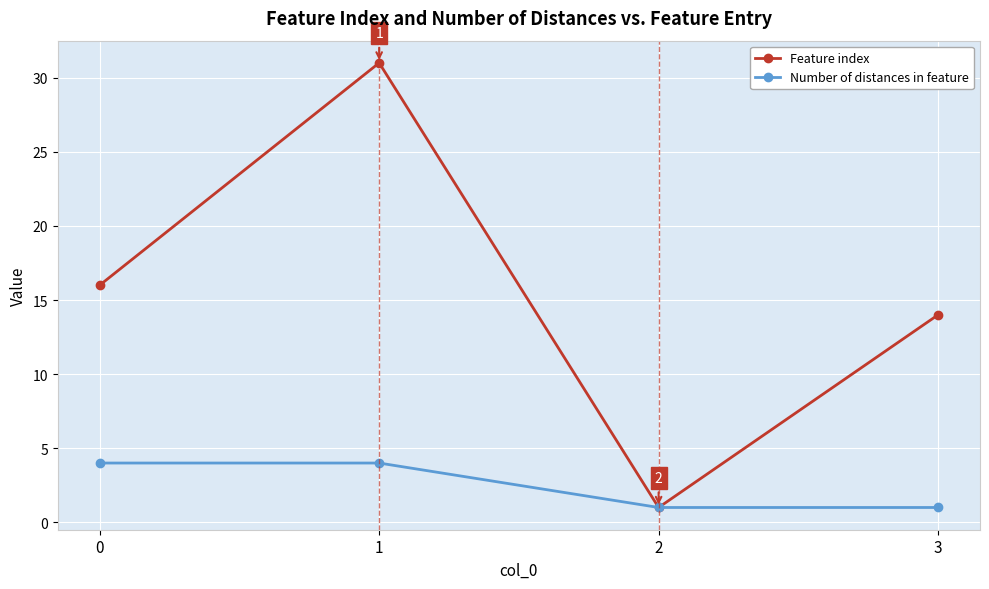

What is the difference between the maximum and minimum values in the Number of distances in feature series?

3